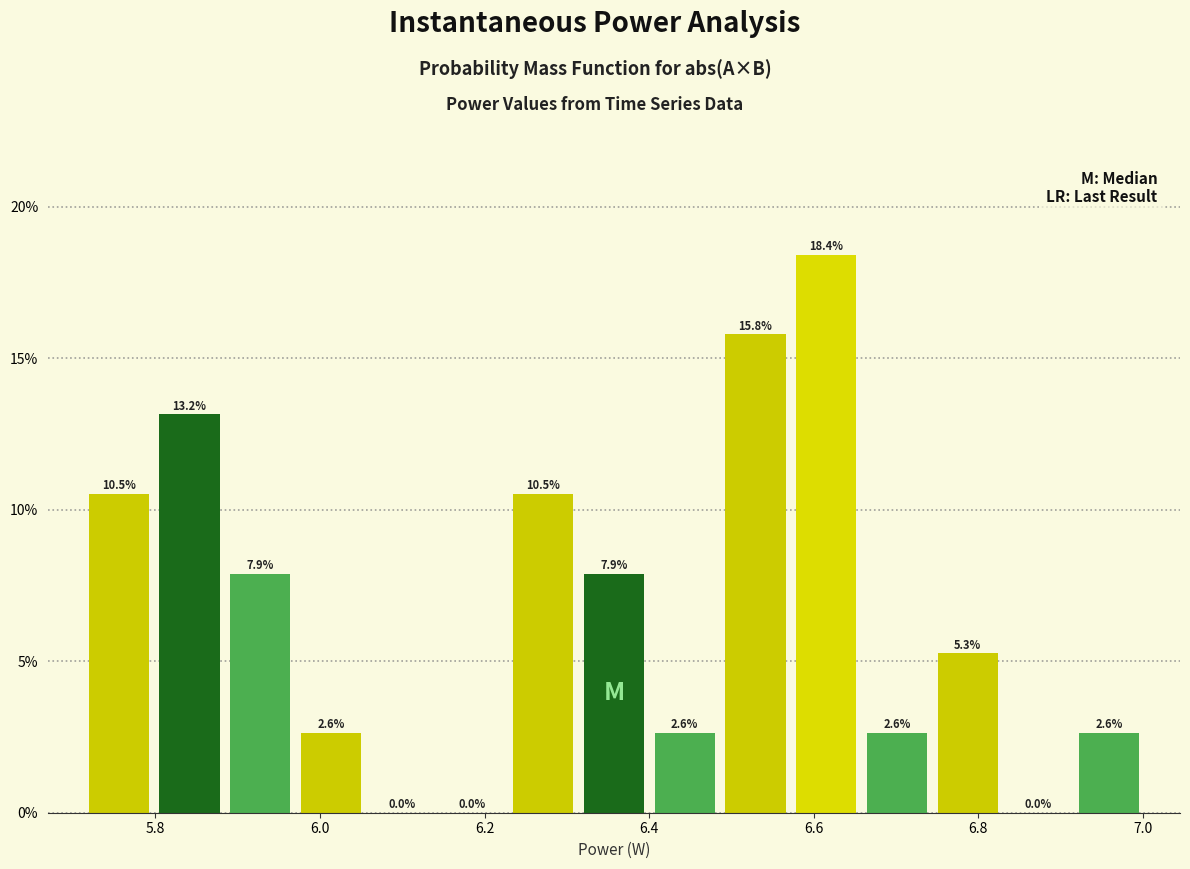

Reading left to right, list every bar in this chart as the range it spans on the x-axis followed by its height. The bar edges are not printed on the chart, so give them approximately, as read against the axis.

5.72 to 5.80: 10.5
5.80 to 5.88: 13.2
5.88 to 5.98: 7.9
5.98 to 6.06: 2.6
6.06 to 6.14: 0.0
6.14 to 6.22: 0.0
6.22 to 6.32: 10.5
6.32 to 6.40: 7.9
6.40 to 6.48: 2.6
6.48 to 6.58: 15.8
6.58 to 6.66: 18.4
6.66 to 6.74: 2.6
6.74 to 6.84: 5.3
6.84 to 6.92: 0.0
6.92 to 7.00: 2.6